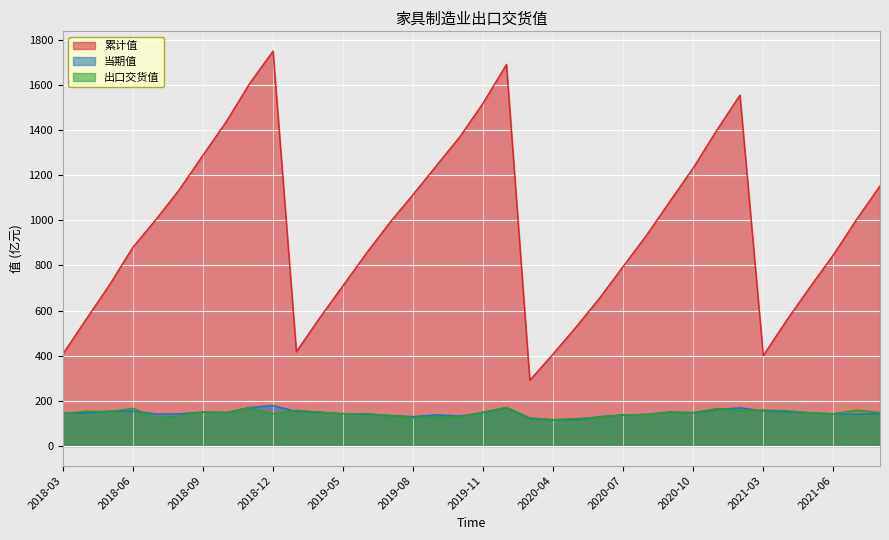

Reading right to left, transcribe all the data shown in this chart.

累计值: 2021-08=1153.2	2021-07=1004.8	2021-06=847.2	2021-05=704.0	2021-04=557.2	2021-03=400.5	2020-12=1555.2	2020-11=1398.5	2020-10=1232.8	2020-09=1084.5	2020-08=934.6	2020-07=796.0	2020-06=657.2	2020-05=529.6	2020-04=408.1	2020-03=291.2	2019-12=1691.8	2019-11=1520.4	2019-10=1370.3	2019-09=1243.1	2019-08=1114.7	2019-07=990.2	2019-06=854.7	2019-05=711.1	2019-04=568.0	2019-03=417.8	2018-12=1750.6	2018-11=1607.4	2018-10=1438.2	2018-09=1289.4	2018-08=1138.5	2018-07=1005.9	2018-06=881.3	2018-05=714.7	2018-04=562.2	2018-03=408.2
当期值: 2021-08=144.4	2021-07=139.9	2021-06=142.0	2021-05=147.7	2021-04=151.4	2021-03=155.9	2020-12=169.0	2020-11=161.5	2020-10=147.4	2020-09=150.4	2020-08=141.0	2020-07=136.7	2020-06=130.2	2020-05=115.7	2020-04=115.4	2020-03=121.5	2019-12=169.9	2019-11=147.7	2019-10=132.6	2019-09=138.3	2019-08=130.1	2019-07=135.0	2019-06=140.8	2019-05=143.5	2019-04=149.4	2019-03=153.3	2018-12=178.9	2018-11=170.9	2018-10=148.2	2018-09=150.3	2018-08=142.6	2018-07=141.8	2018-06=154.6	2018-05=154.5	2018-04=145.9	2018-03=145.9
出口交货值: 2021-08=148.4	2021-07=158.6	2021-06=143.2	2021-05=146.8	2021-04=156.7	2021-03=159.3	2020-12=156.7	2020-11=165.7	2020-10=148.3	2020-09=149.9	2020-08=138.6	2020-07=138.8	2020-06=127.6	2020-05=121.5	2020-04=116.9	2020-03=124.8	2019-12=171.4	2019-11=150.1	2019-10=127.2	2019-09=128.4	2019-08=124.5	2019-07=135.5	2019-06=143.6	2019-05=143.1	2019-04=150.2	2019-03=158.2	2018-12=143.2	2018-11=169.2	2018-10=148.8	2018-09=150.9	2018-08=132.6	2018-07=124.6	2018-06=167.0	2018-05=152.5	2018-04=154.0	2018-03=143.3